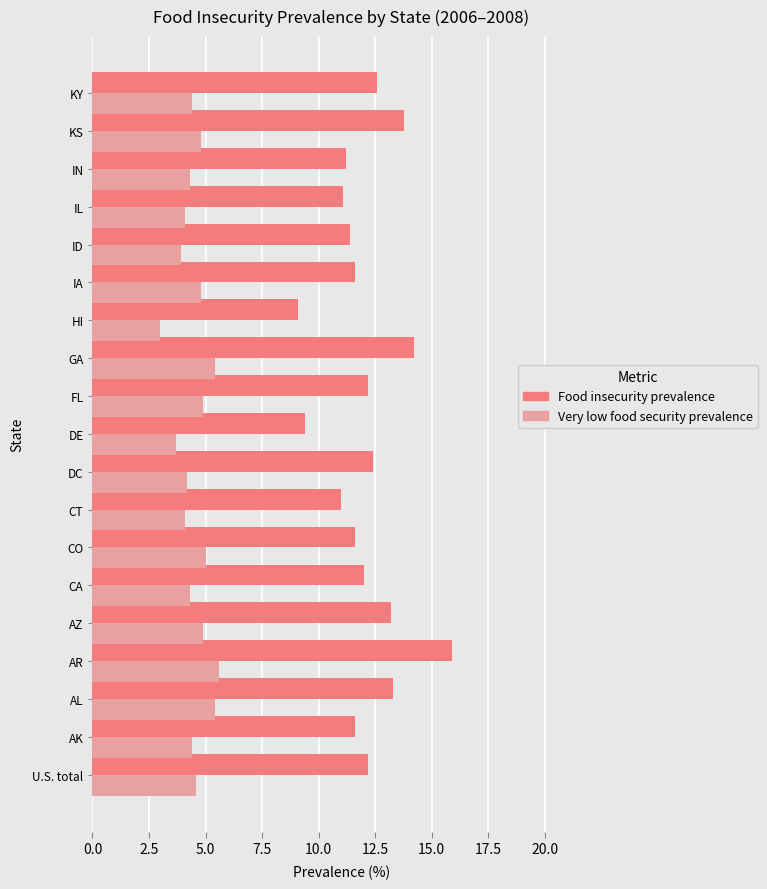

What is the minimum value for Food insecurity prevalence?

9.1